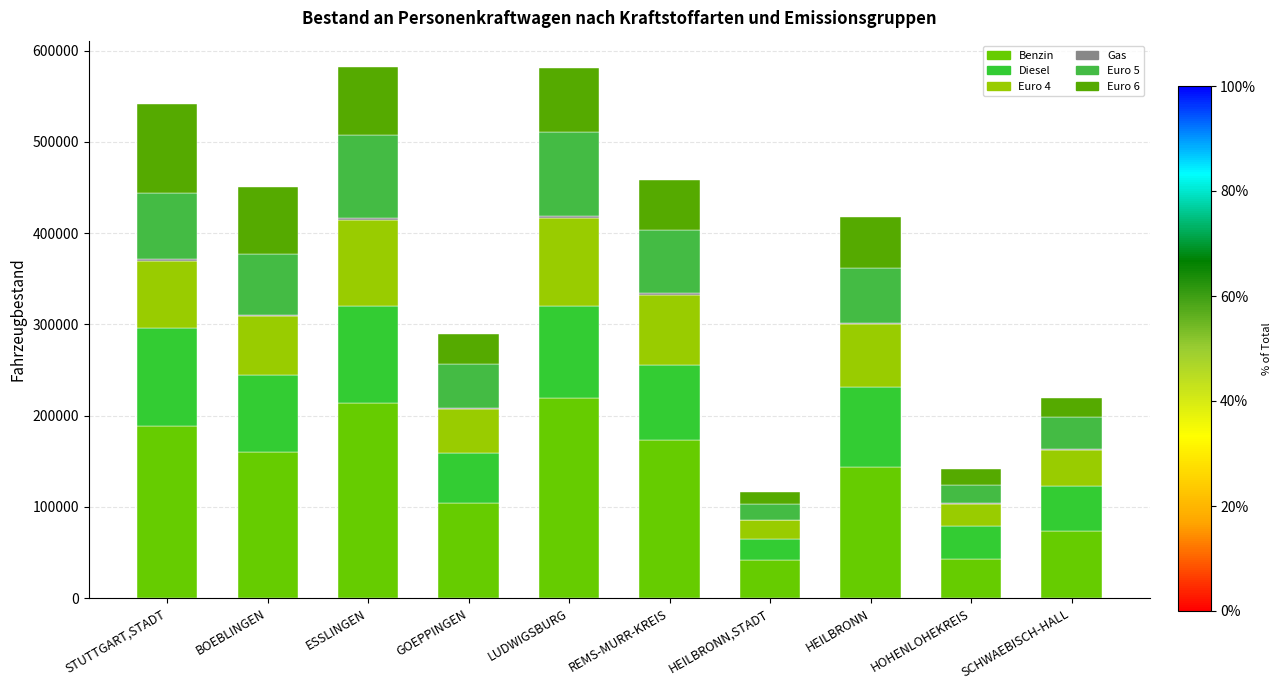

Which has a higher value, STUTTGART,STADT or HOHENLOHEKREIS?

STUTTGART,STADT